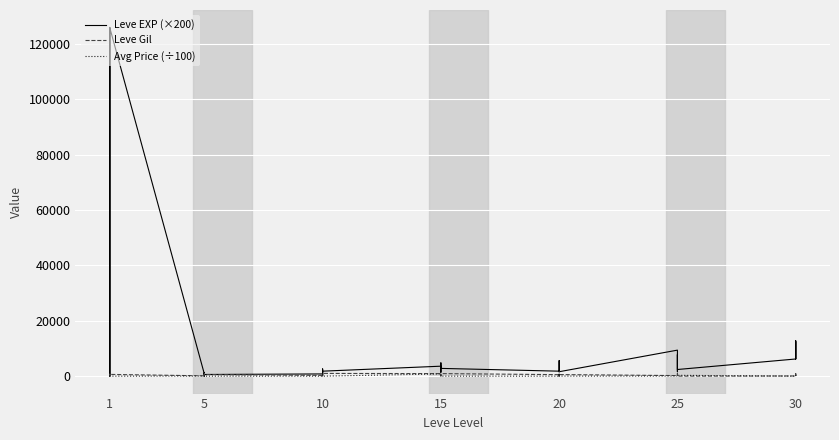

What is the label of the 20th point from the right?

20